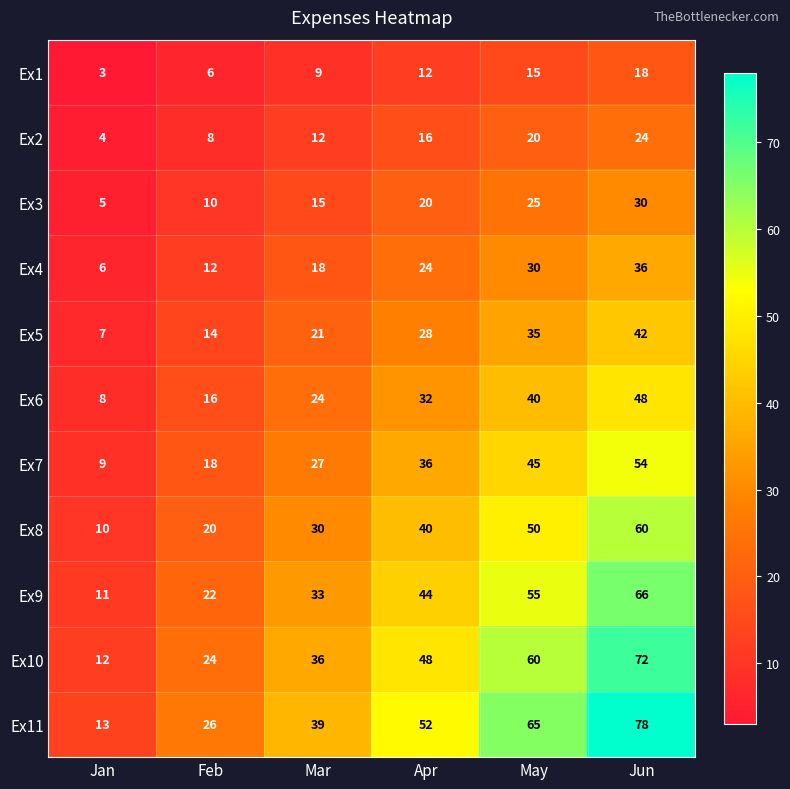

At how many categories does at least one series exceed 29?

4